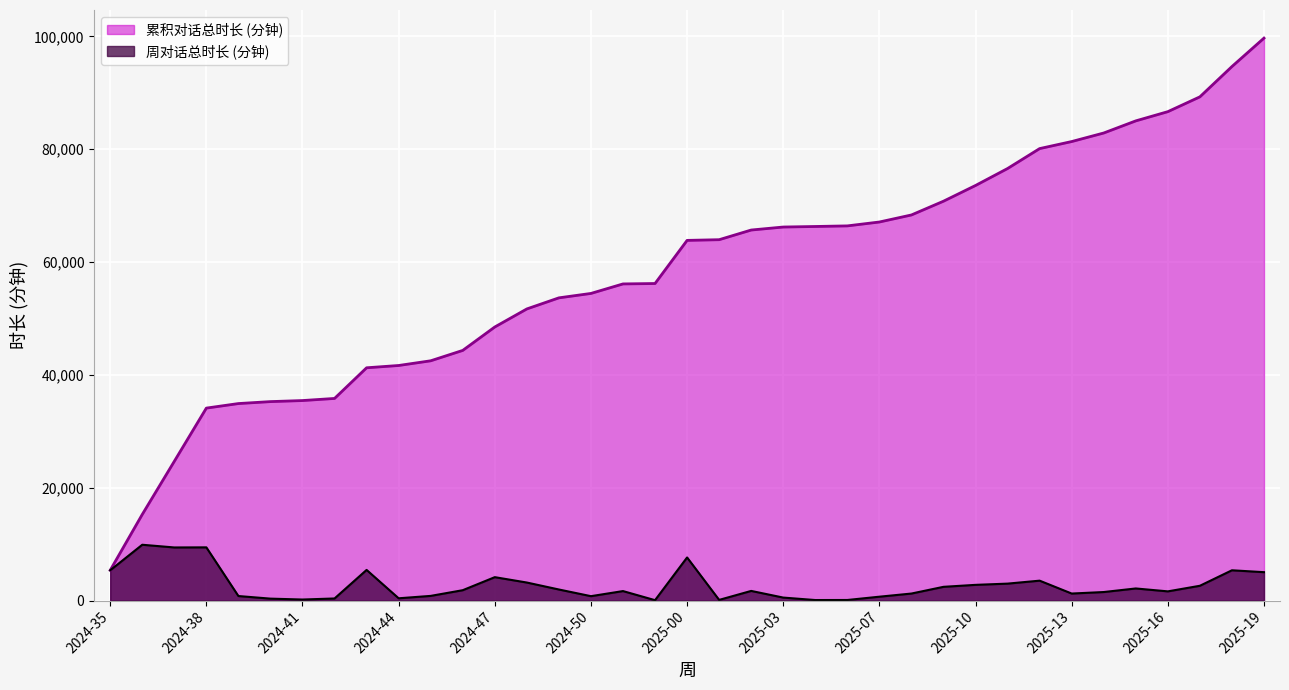

True or false: 累积对话总时长 (分钟) has more than 1 interior local peaks.

False